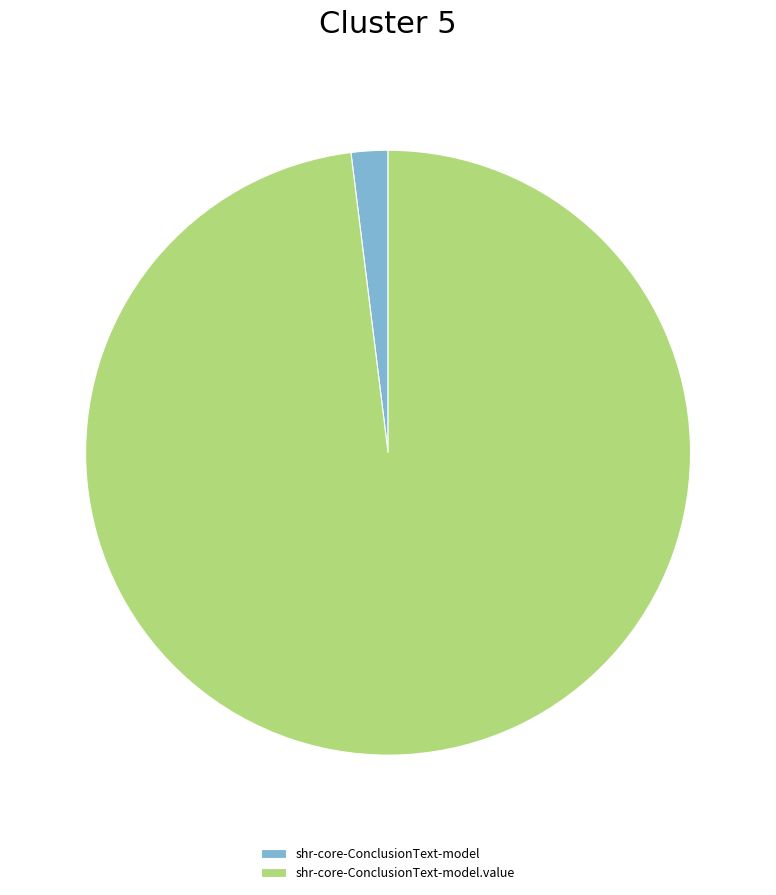

Which category accounts for the majority?

shr-core-ConclusionText-model.value